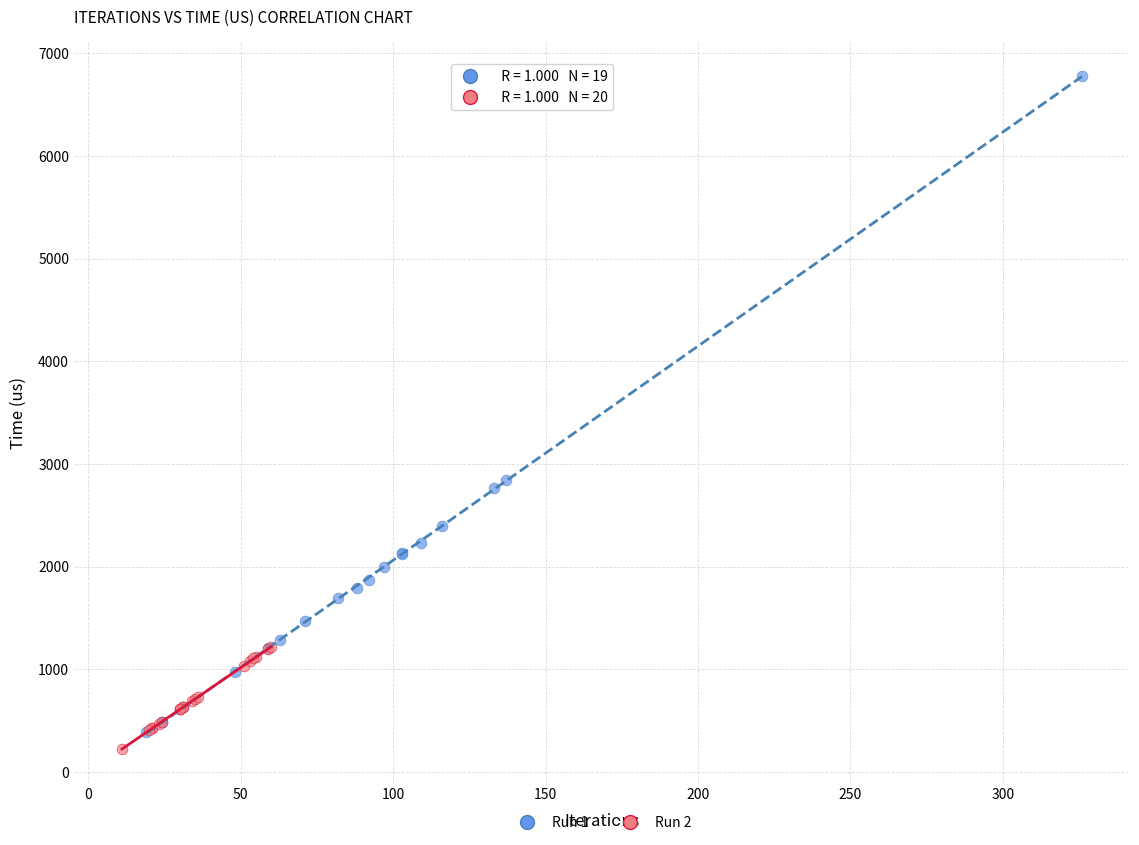

Which series has the widest spread of Y values?

Run 1